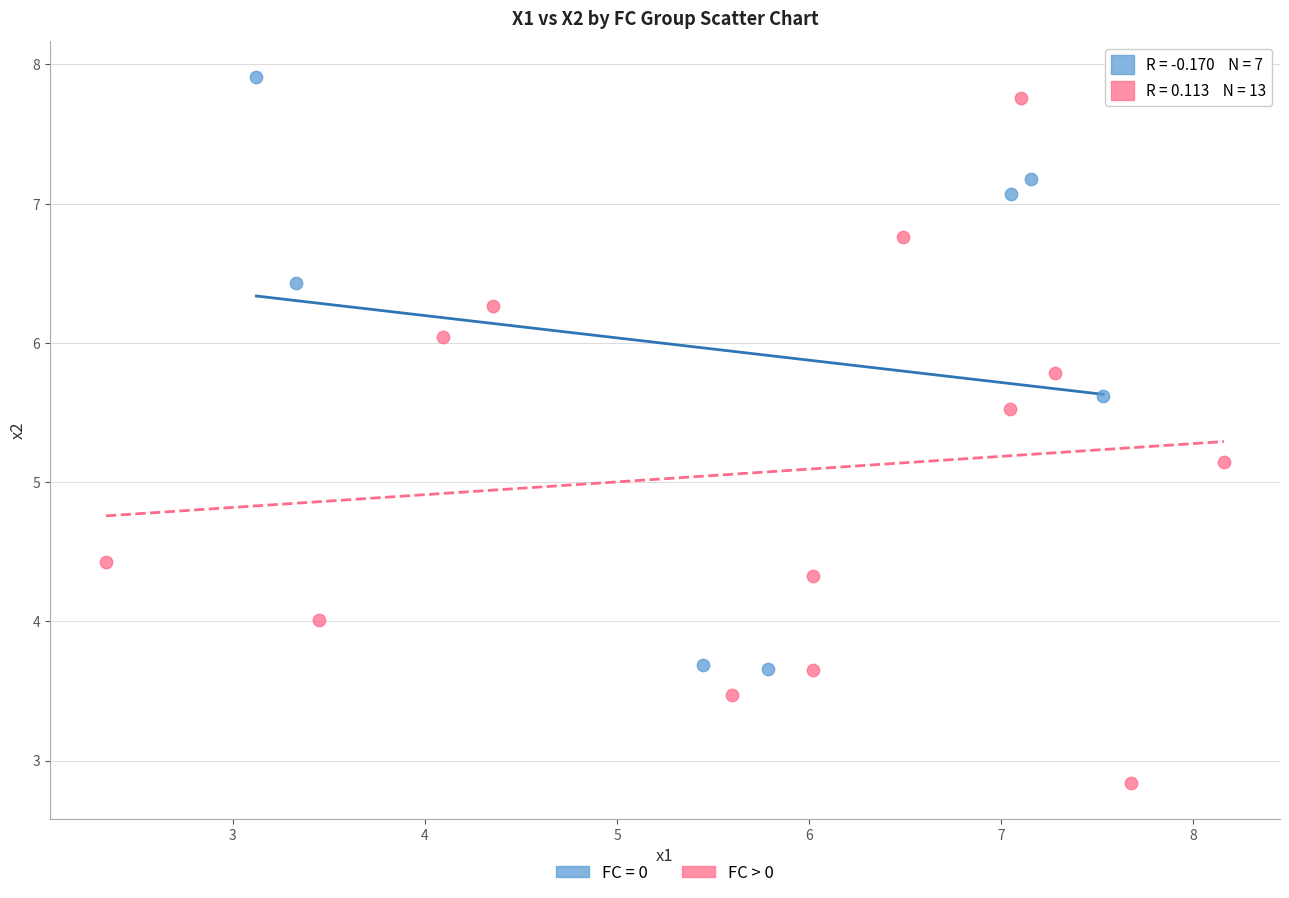

Which series reaches the minimum Y coordinate?

FC > 0